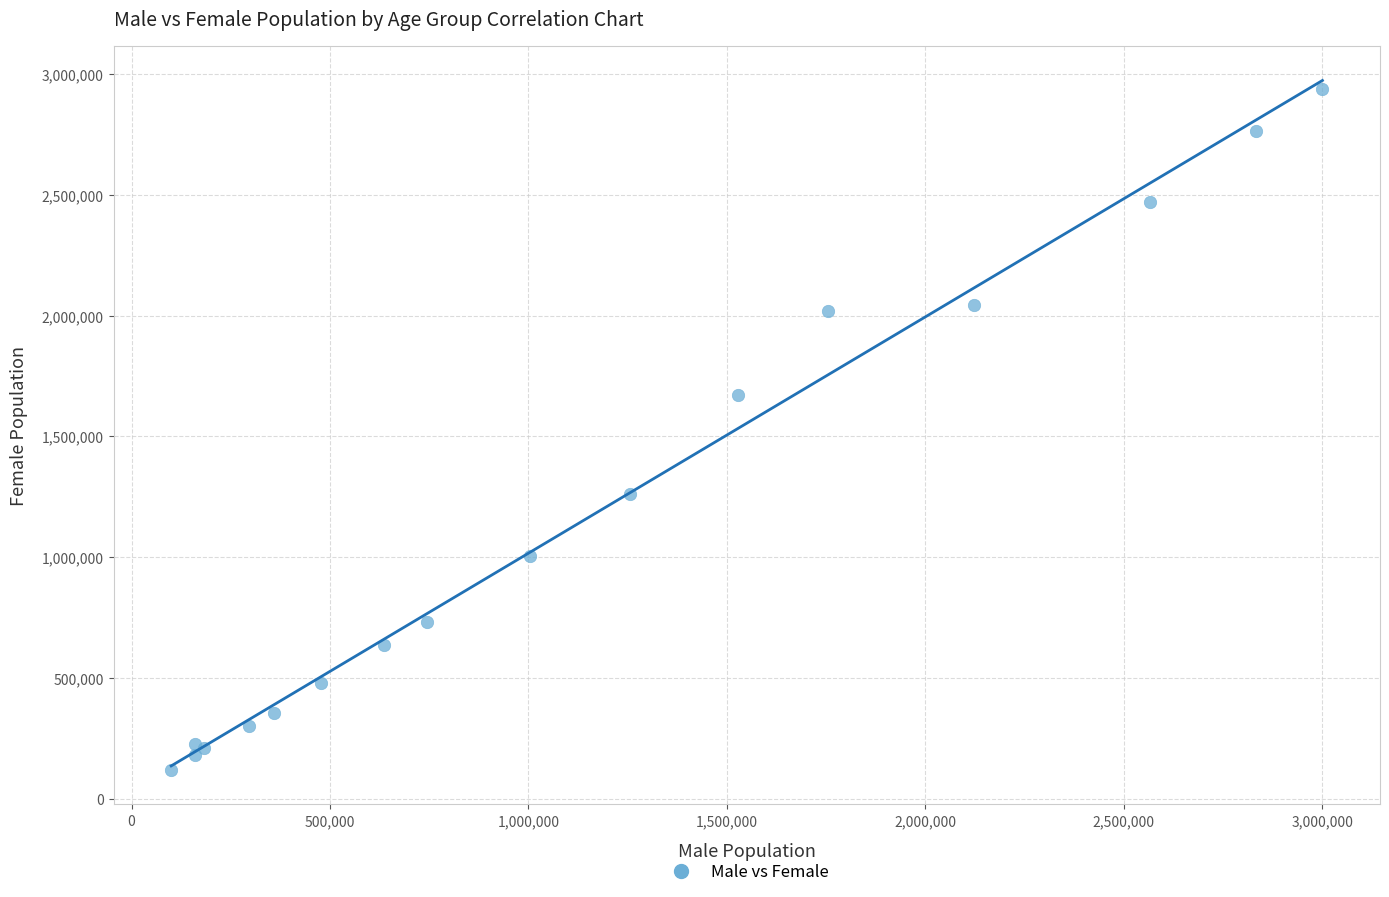

What Y value in the scatter plot is closest to 1528771?

1672110